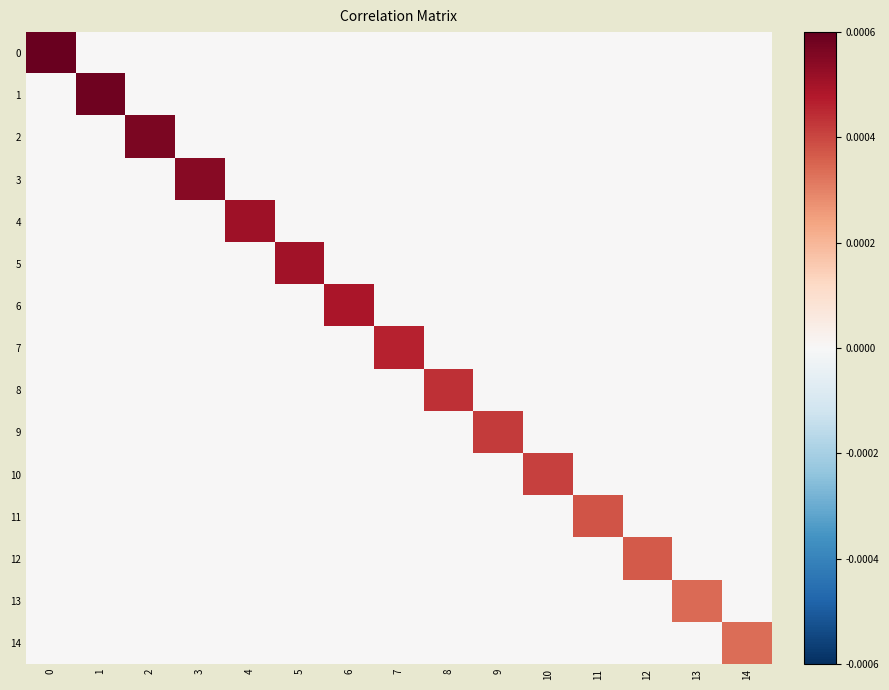

Between 7 and 11, which is larger?

7